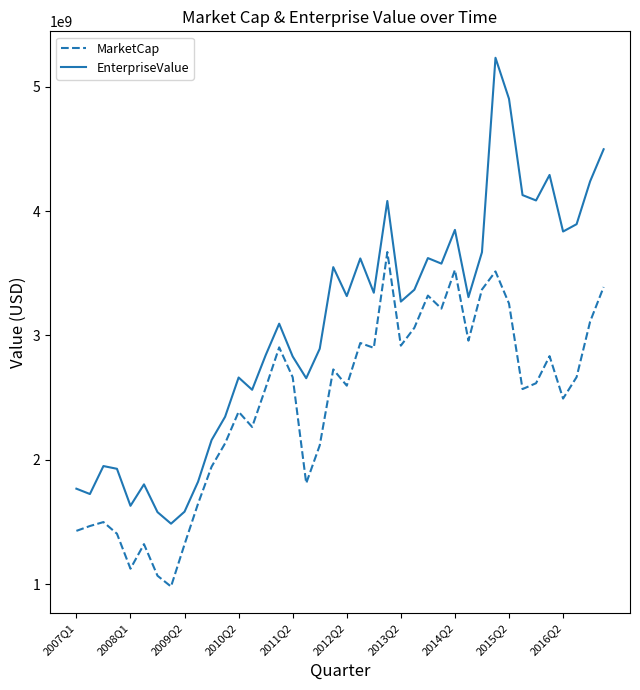

How many values in the EnterpriseValue series are below 3307612000?

20